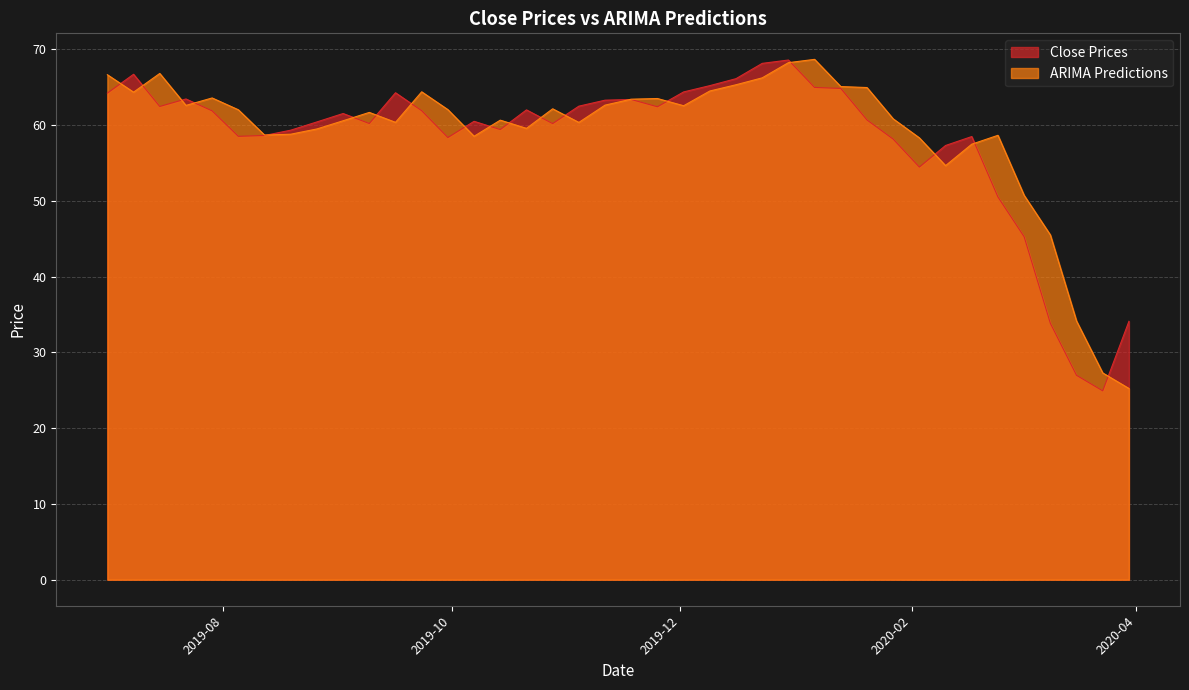

How many data points in ARIMA Predictions are above 62?

20